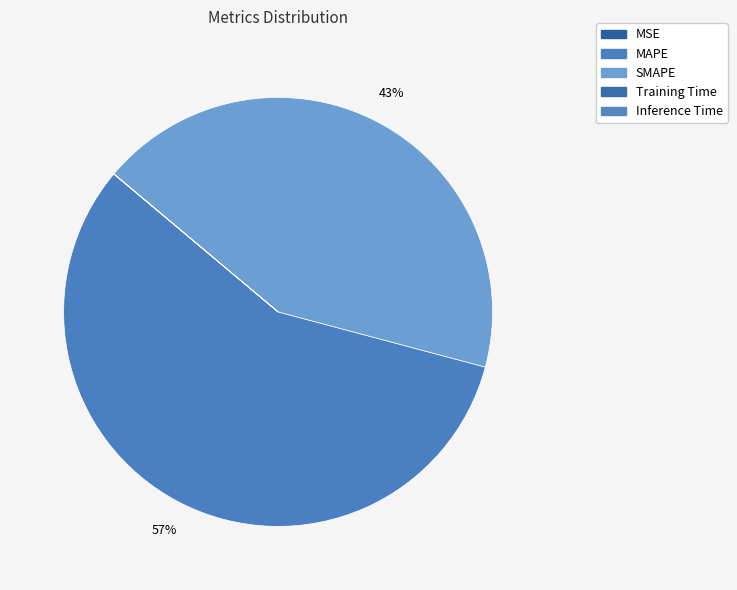

Count the number of slices in the pie.

5